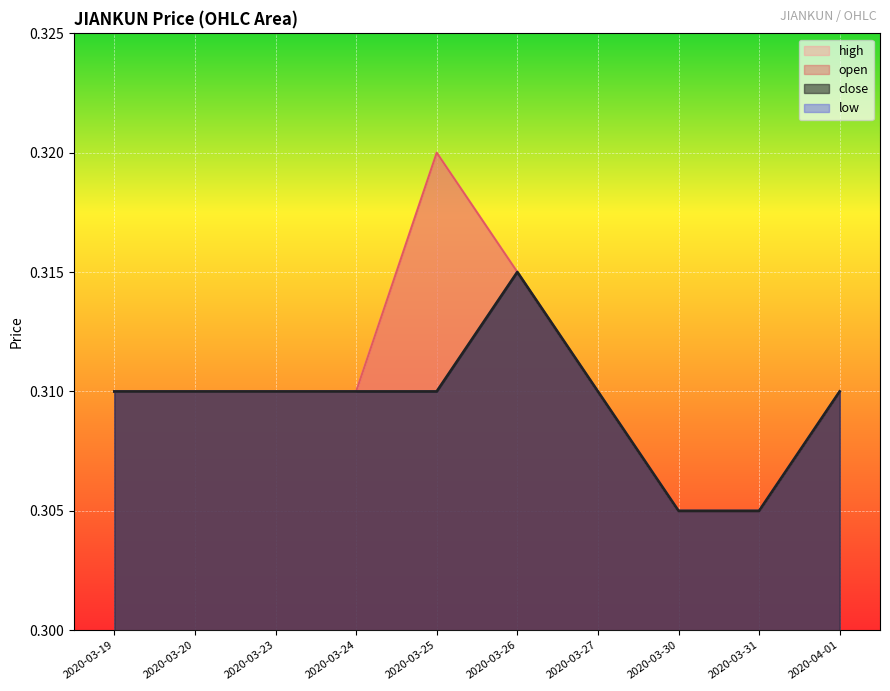

What are all the series names shown in the legend?

open, high, low, close